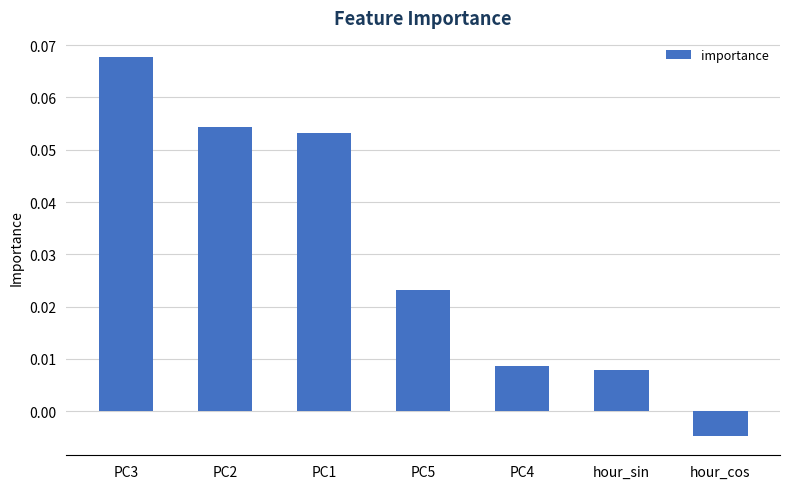

Is it true that the value at PC1 is 0.0?

False